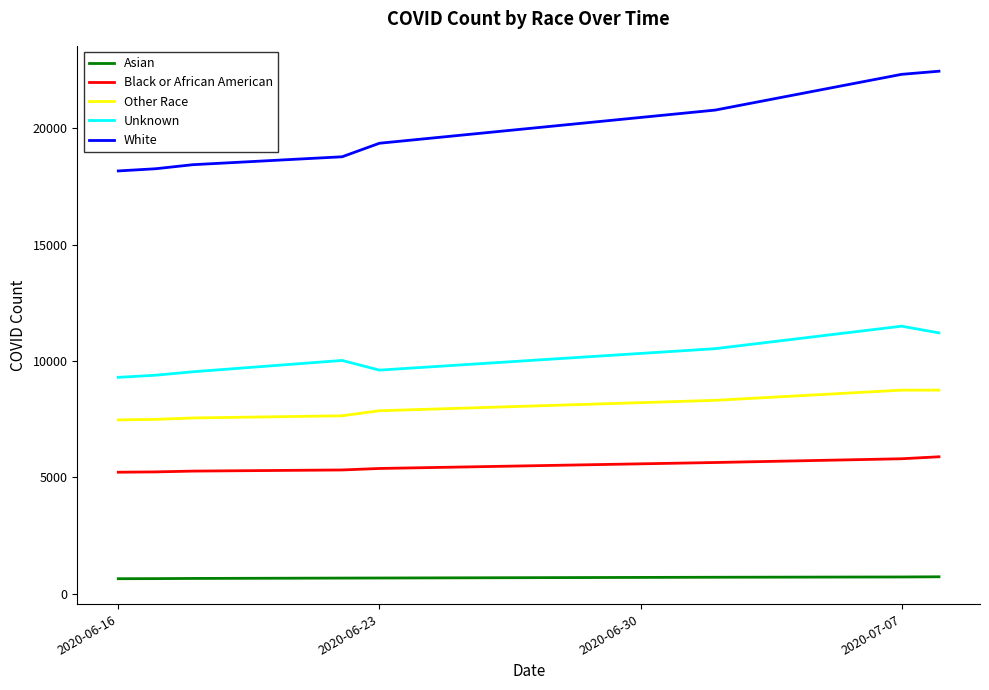

What is the sum of all Unknown values?

81063